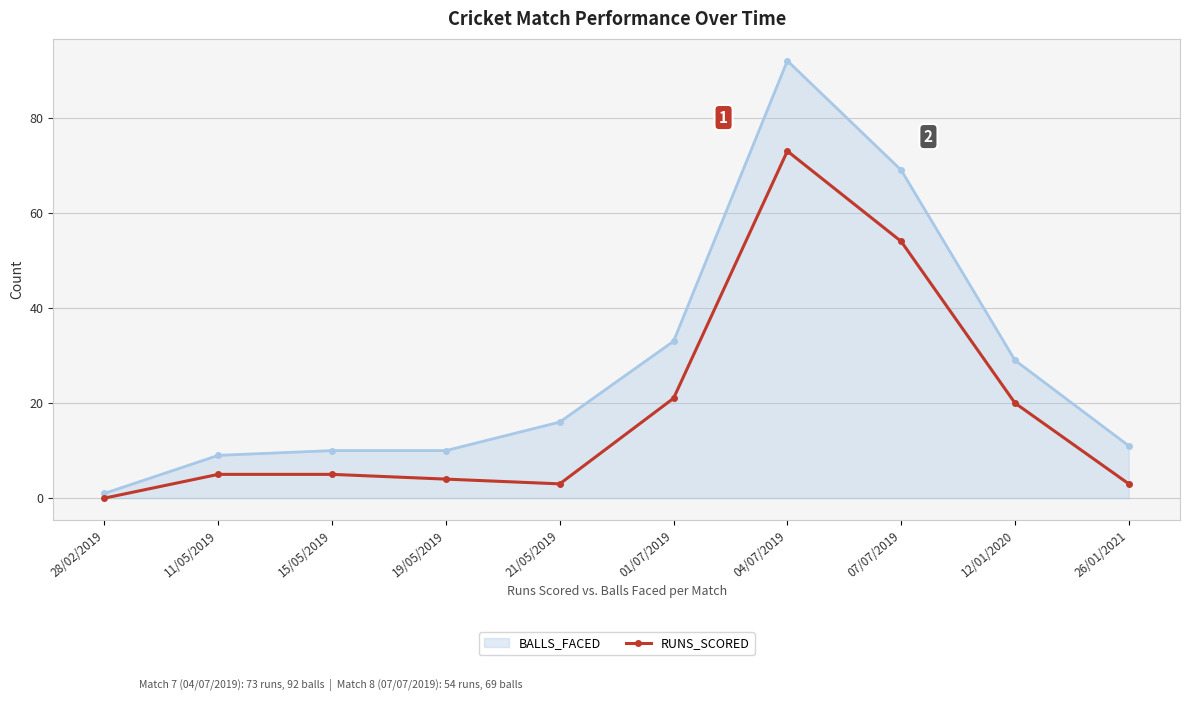

Which series has the largest total across all categories?

BALLS_FACED